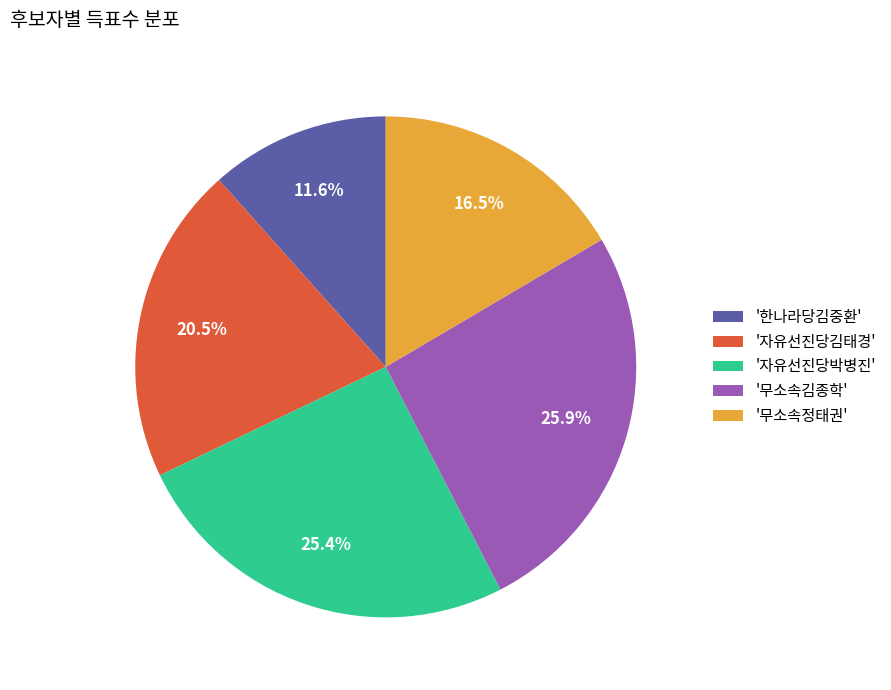

Is the sum of '자유선진당김태경' and '자유선진당박병진' greater than half?

No